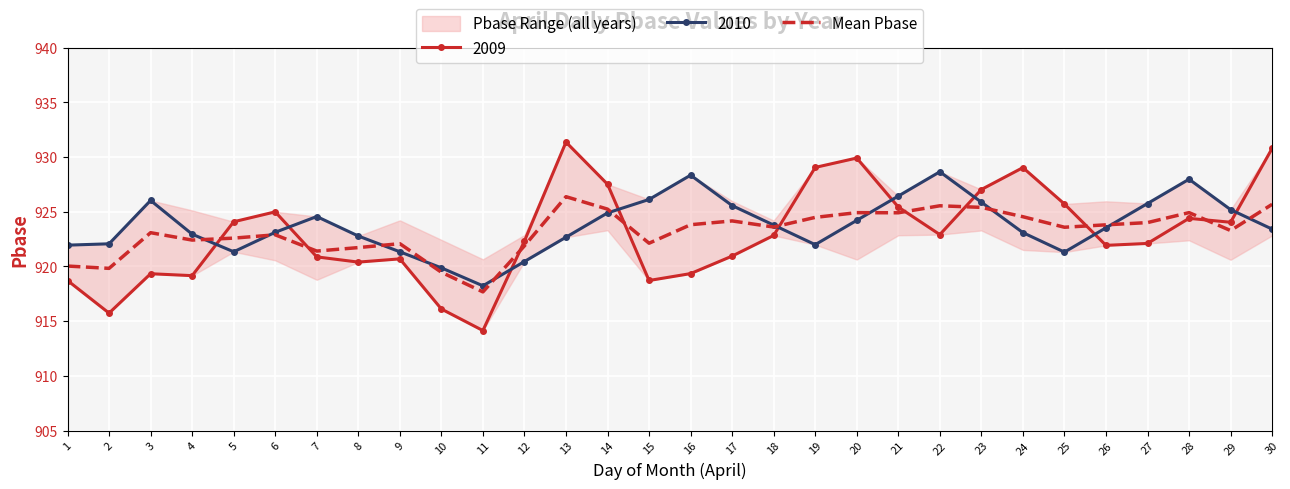

How many values exceed 923?

18